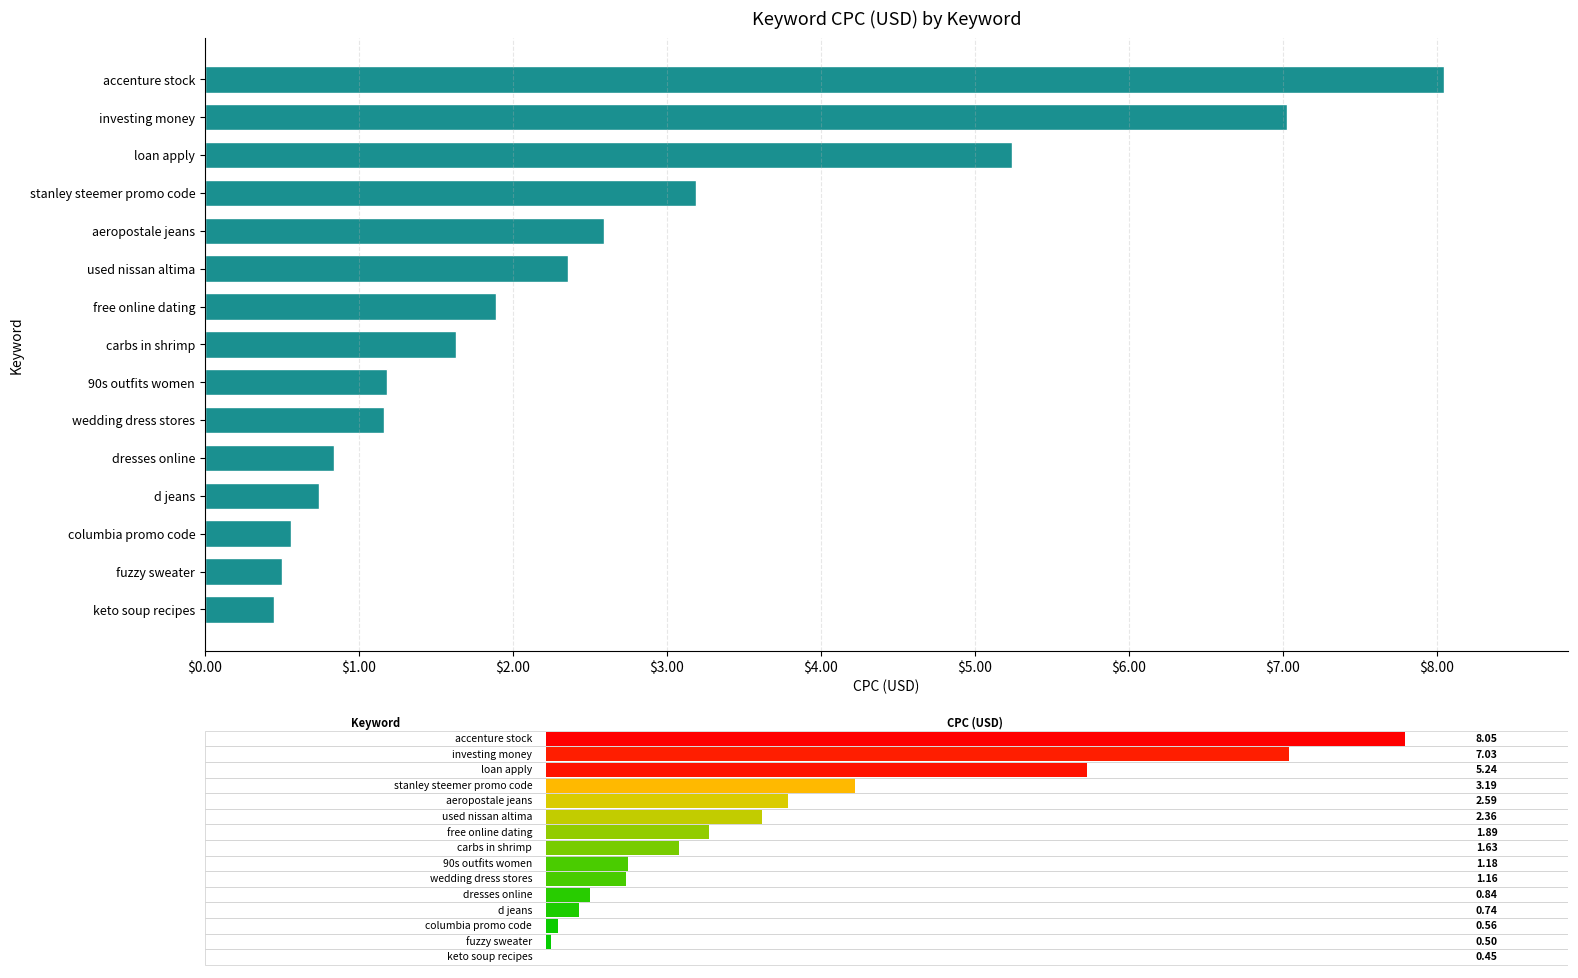

How many values exceed 1?

10